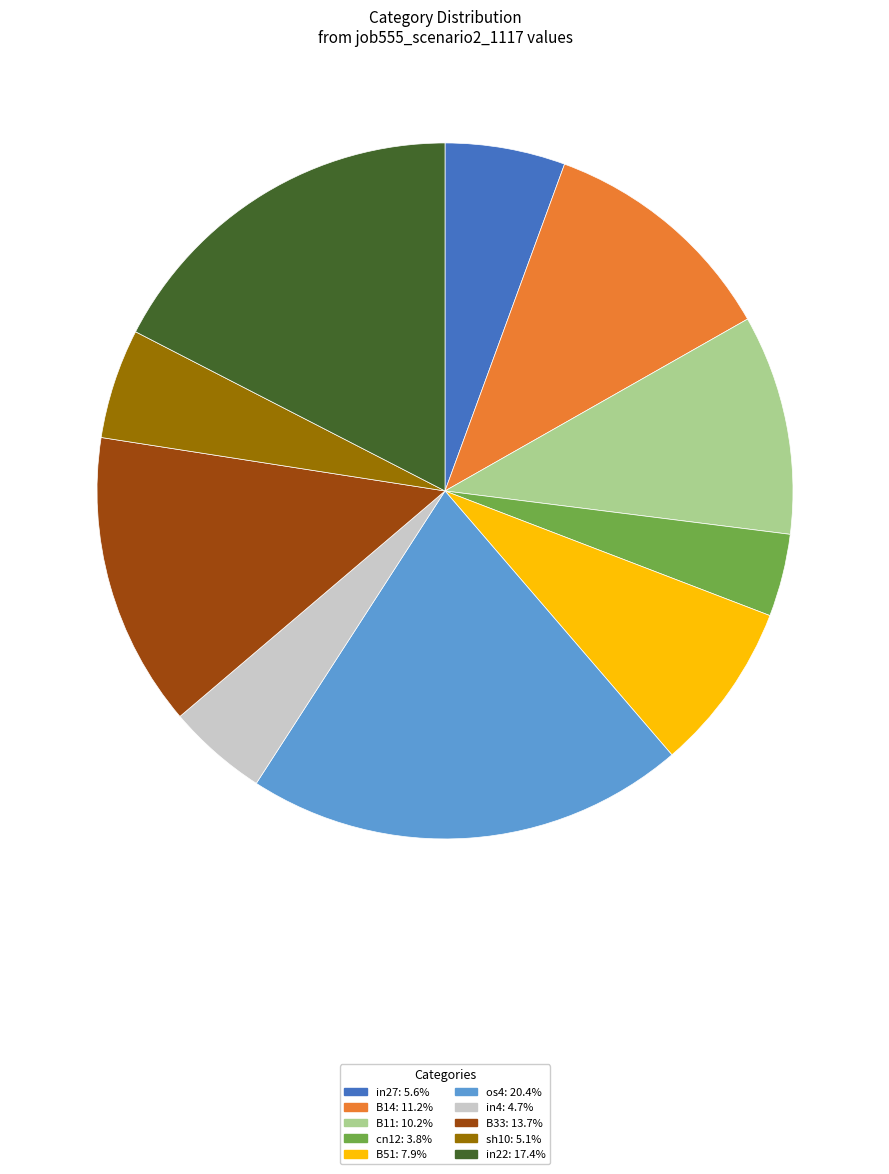

Does any single category account for the majority?

No